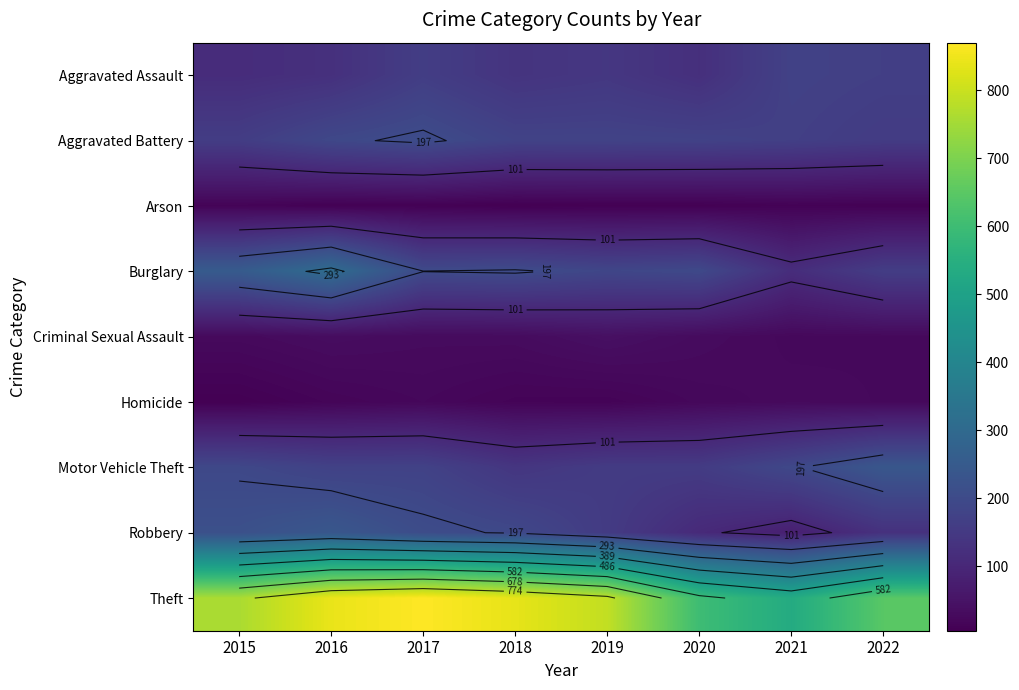

How many Criminal Sexual Assault values are between 27 and 34?

5